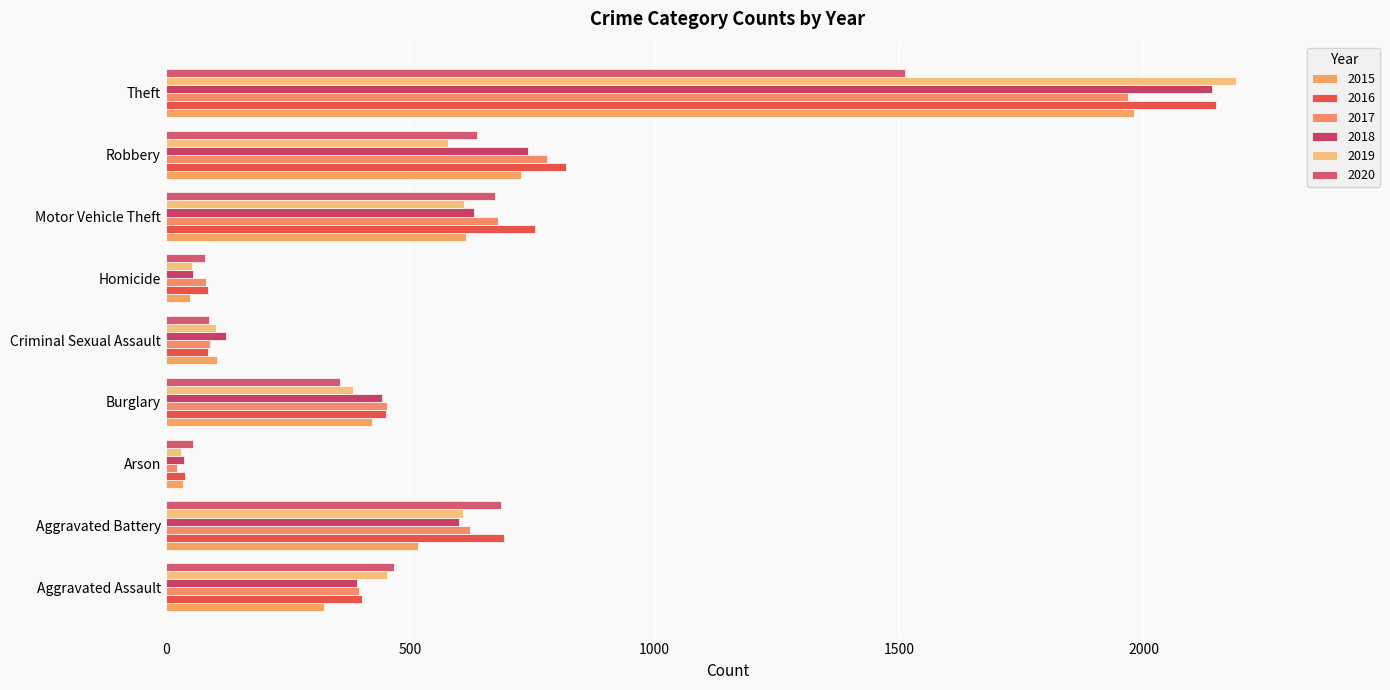

How many values in the 2019 series are below 452?

4